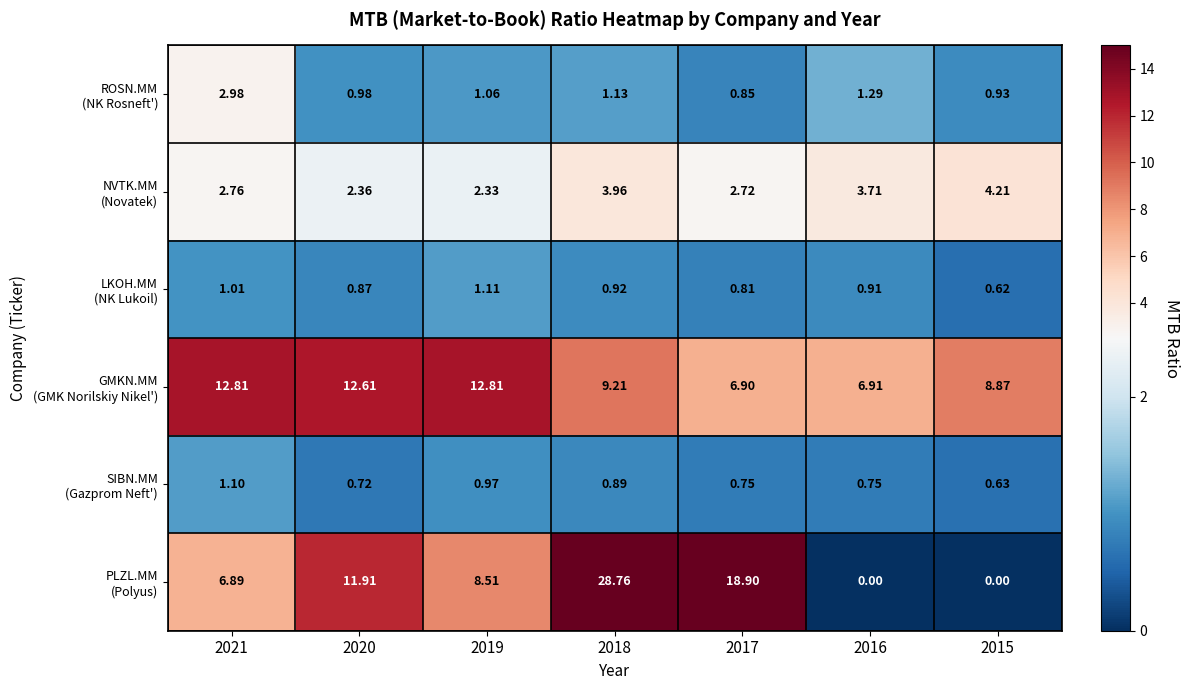

List the series in order of their peak value, highest first.

PLZL.MM (Polyus), GMKN.MM (GMK Norilskiy Nikel'), NVTK.MM (Novatek), ROSN.MM (NK Rosneft'), LKOH.MM (NK Lukoil), SIBN.MM (Gazprom Neft')